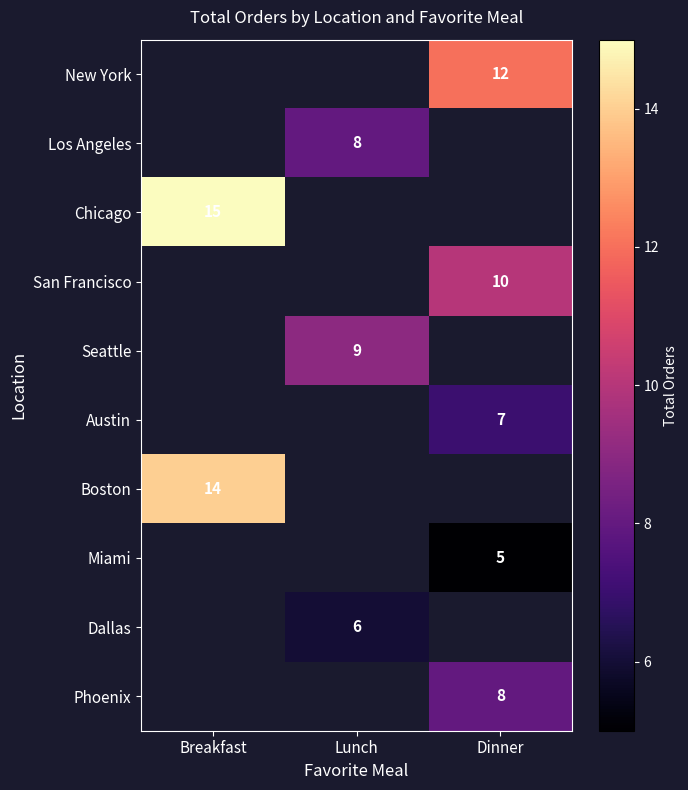

The Seattle series shows 13 at Lunch. True or false?

False